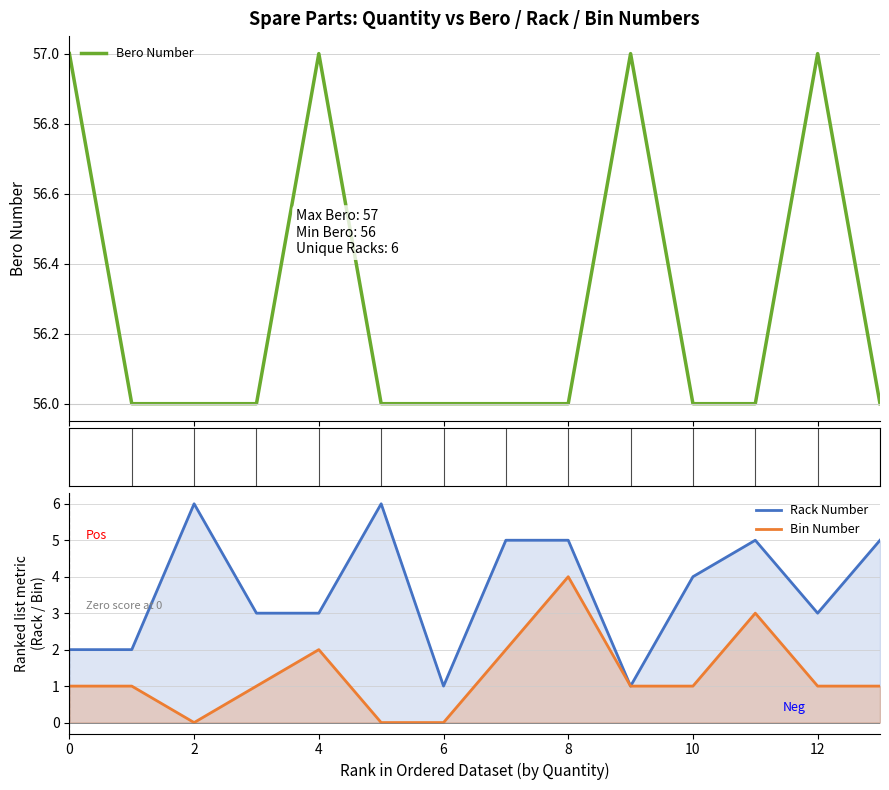

What is the difference between the highest and lowest values at 13?

55